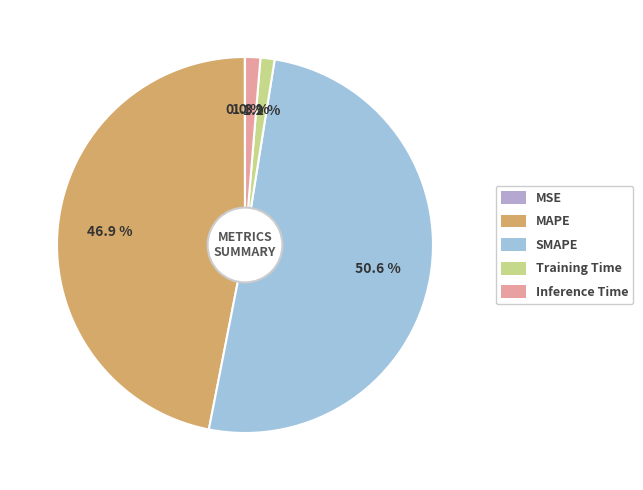

Which has a higher value, Training Time or Inference Time?

Inference Time